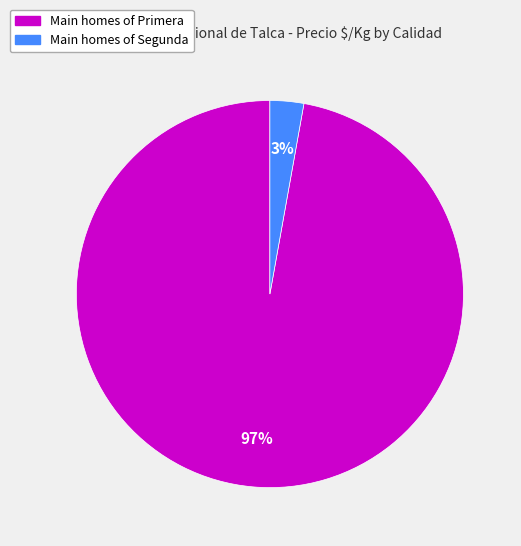

Is there any slice that represents more than half of the pie?

Yes